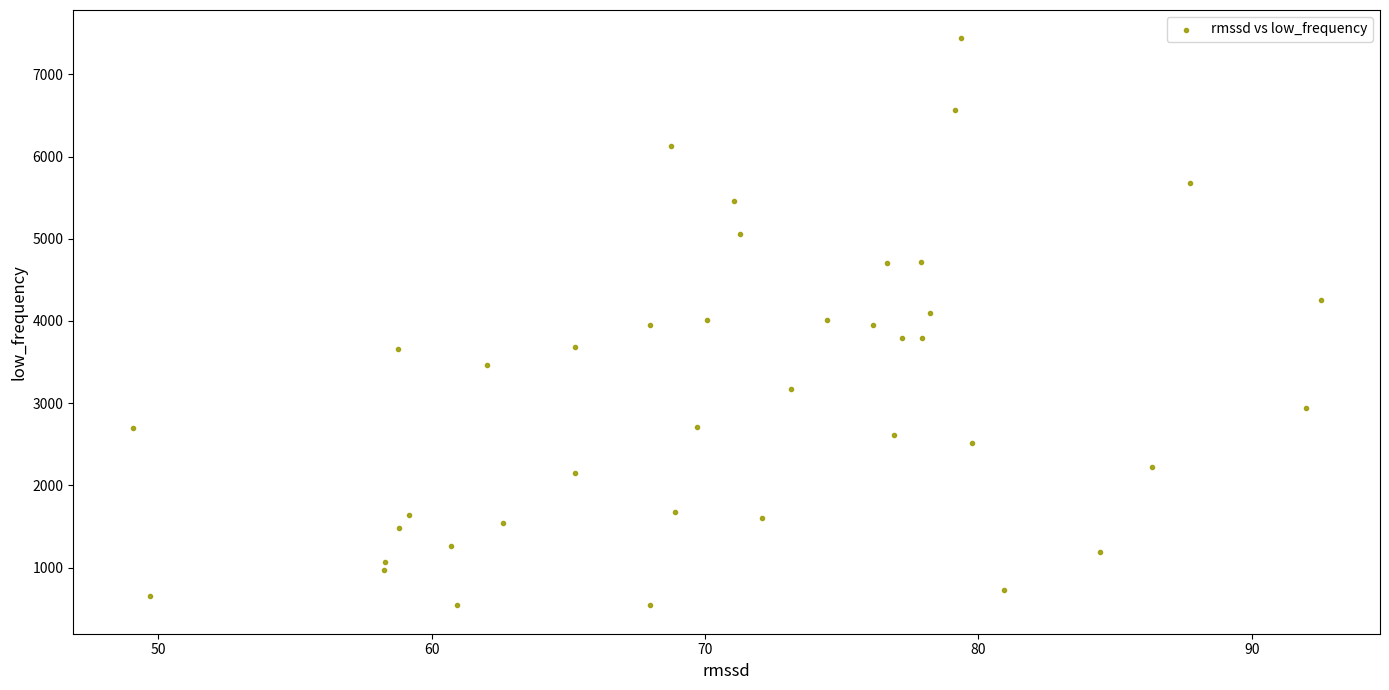

What is the range of X values (max minus min)?

43.5